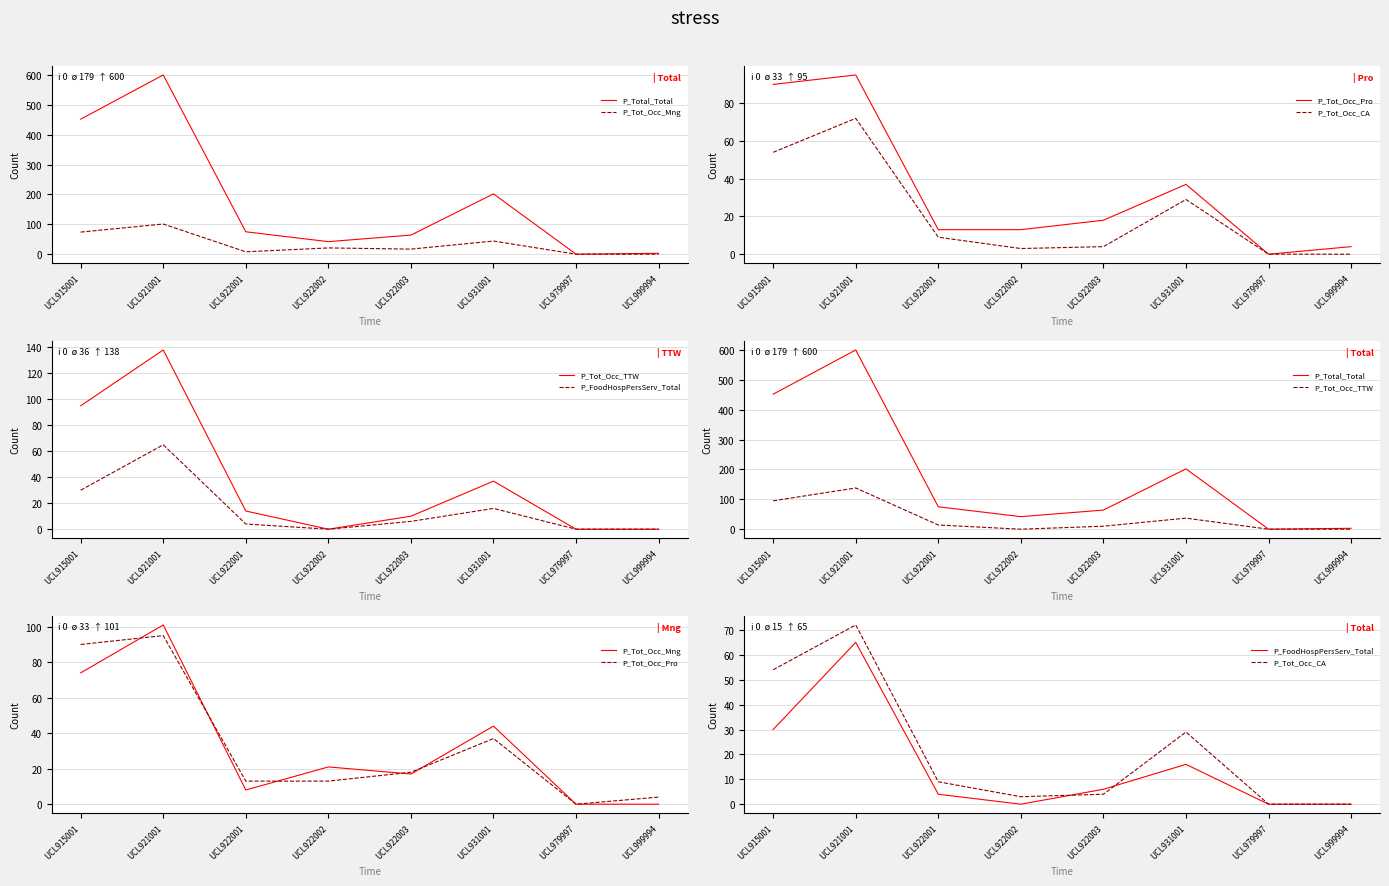

Reading left to right, list all the values displayed in this chart.

P_Total_Total: UCL915001=452	UCL921001=600	UCL922001=75	UCL922002=42	UCL922003=64	UCL931001=202	UCL979997=0	UCL999994=3
P_Tot_Occ_Mng: UCL915001=74	UCL921001=101	UCL922001=8	UCL922002=21	UCL922003=17	UCL931001=44	UCL979997=0	UCL999994=0
P_Tot_Occ_Pro: UCL915001=90	UCL921001=95	UCL922001=13	UCL922002=13	UCL922003=18	UCL931001=37	UCL979997=0	UCL999994=4
P_Tot_Occ_CA: UCL915001=54	UCL921001=72	UCL922001=9	UCL922002=3	UCL922003=4	UCL931001=29	UCL979997=0	UCL999994=0
P_Tot_Occ_TTW: UCL915001=95	UCL921001=138	UCL922001=14	UCL922002=0	UCL922003=10	UCL931001=37	UCL979997=0	UCL999994=0
P_FoodHospPersServ_Total: UCL915001=30	UCL921001=65	UCL922001=4	UCL922002=0	UCL922003=6	UCL931001=16	UCL979997=0	UCL999994=0